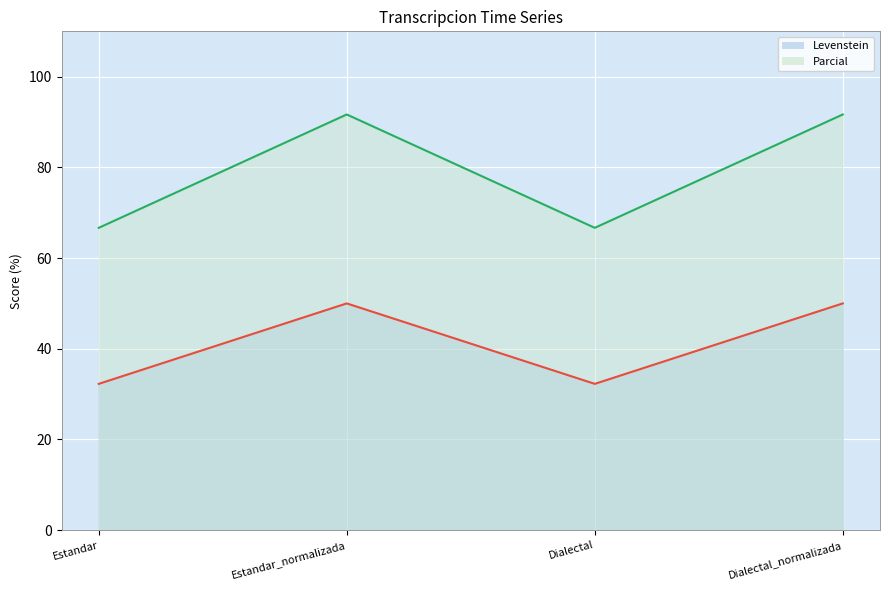

What is the spread (max minus min) of values at Estandar_normalizada?

41.7